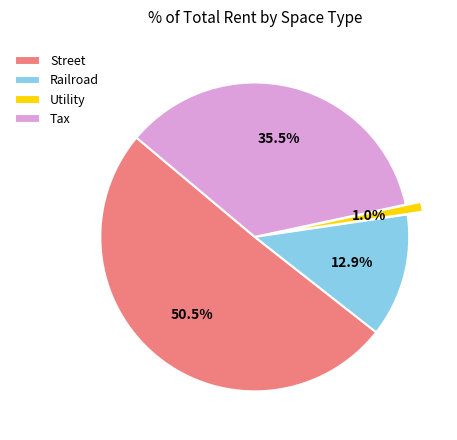

To the nearest percent, what is the average slice percentage?

25%